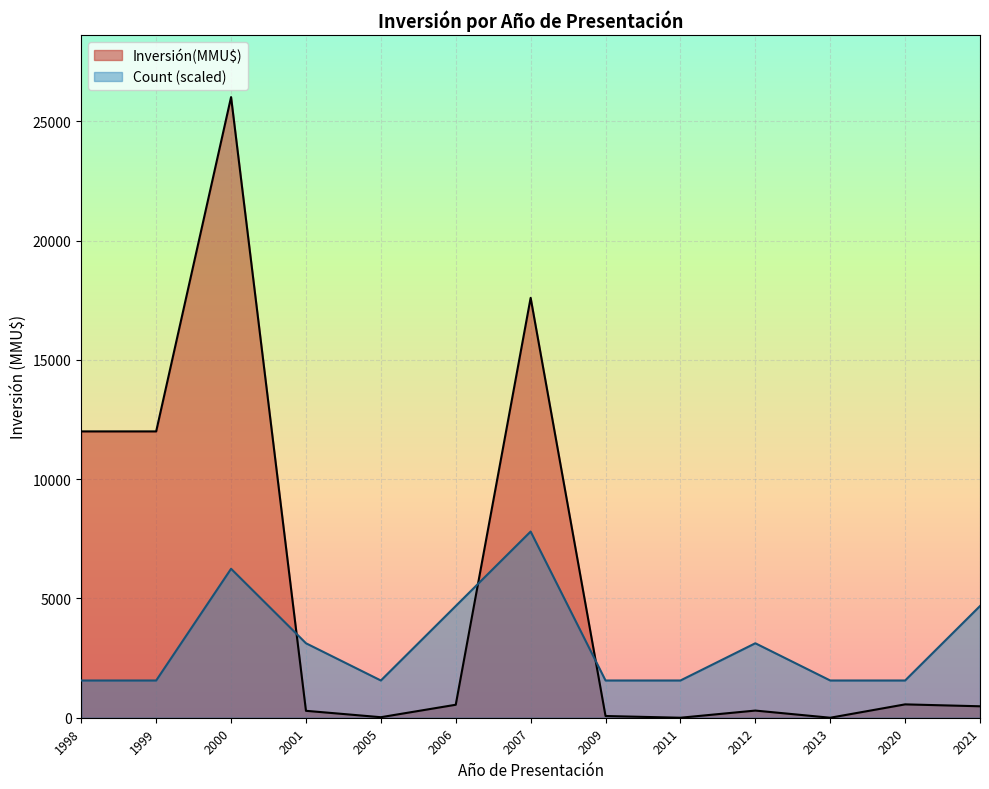

The value of Count (scaled) at 2021 is 4682.0. True or false?

True